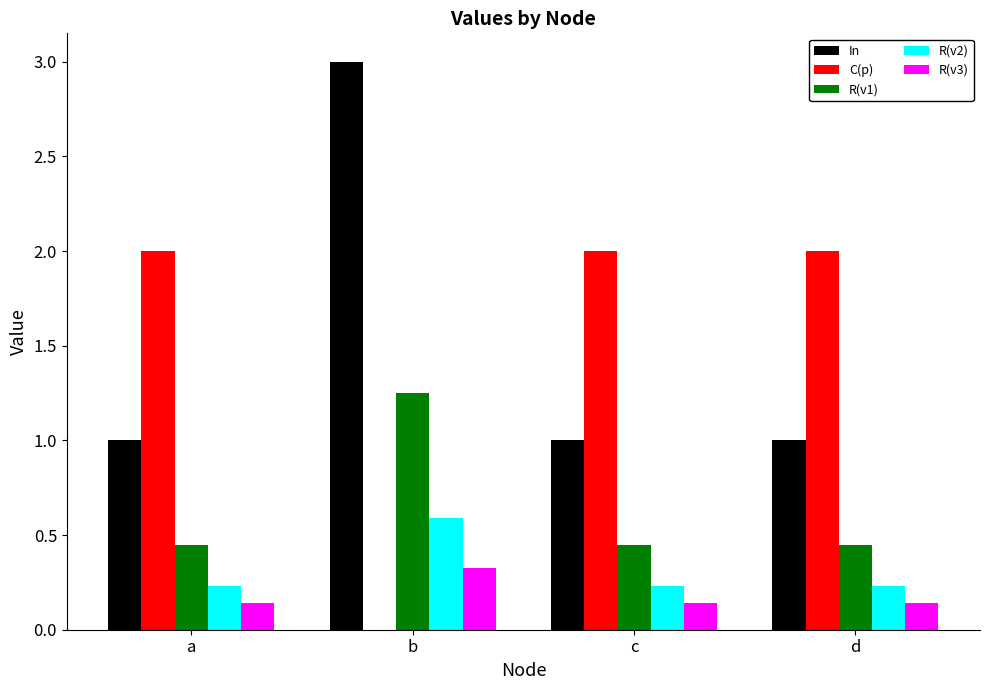

Is it true that In equals 1.3 at a?

False